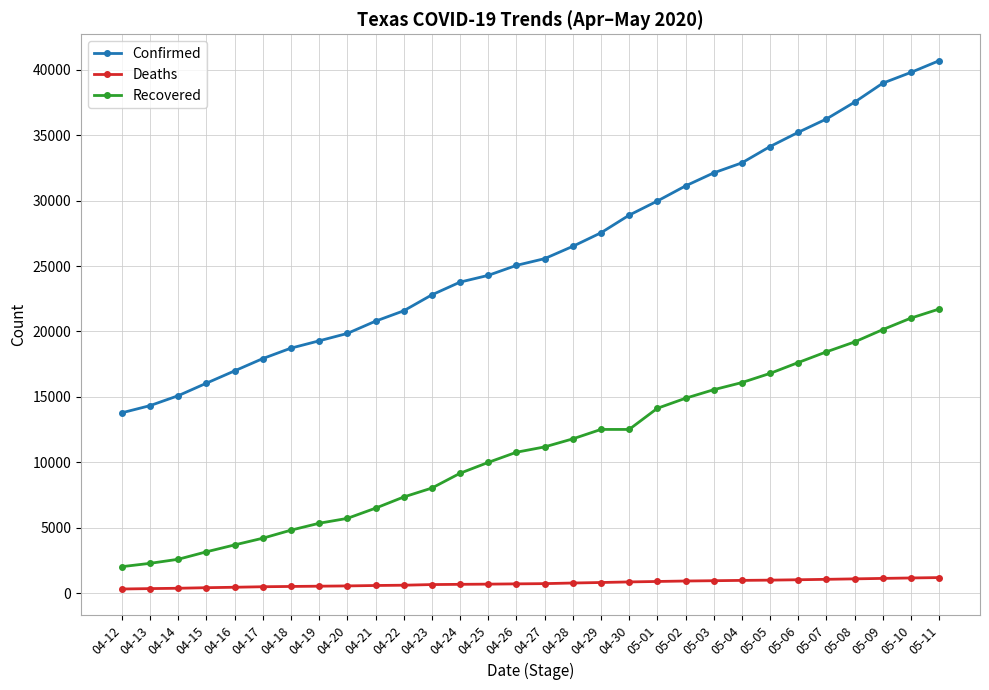

How many lines are shown in the chart?

3